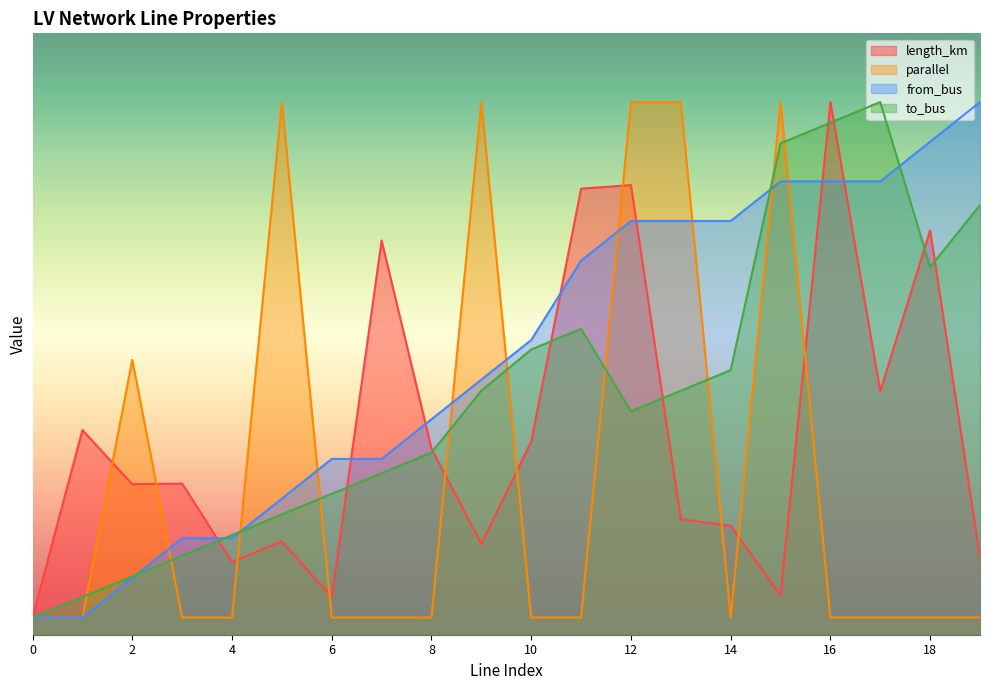

Is it true that parallel equals 0.2 at 18?

False